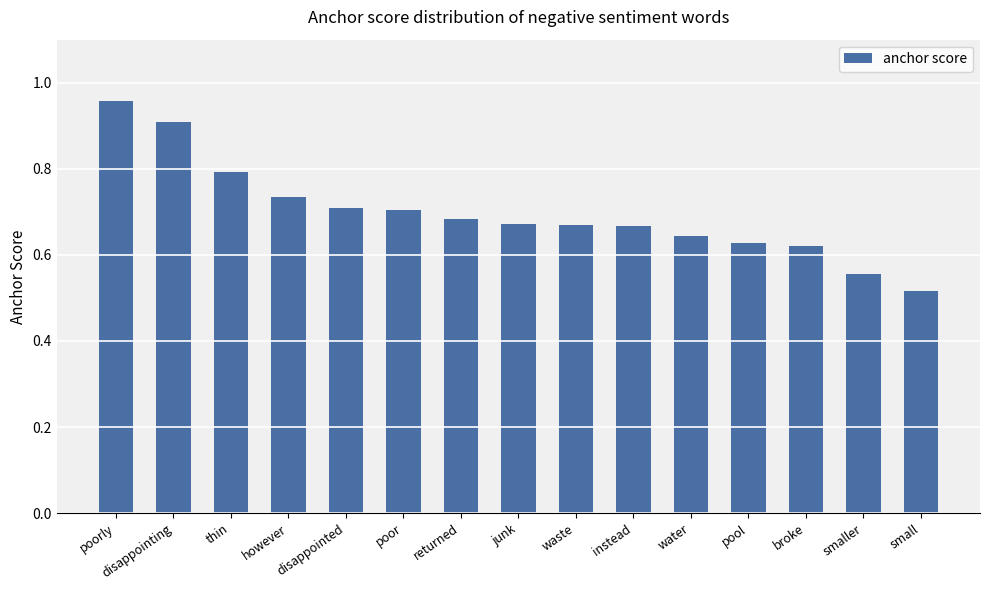

What is the label of the 2nd bar from the left?

disappointing